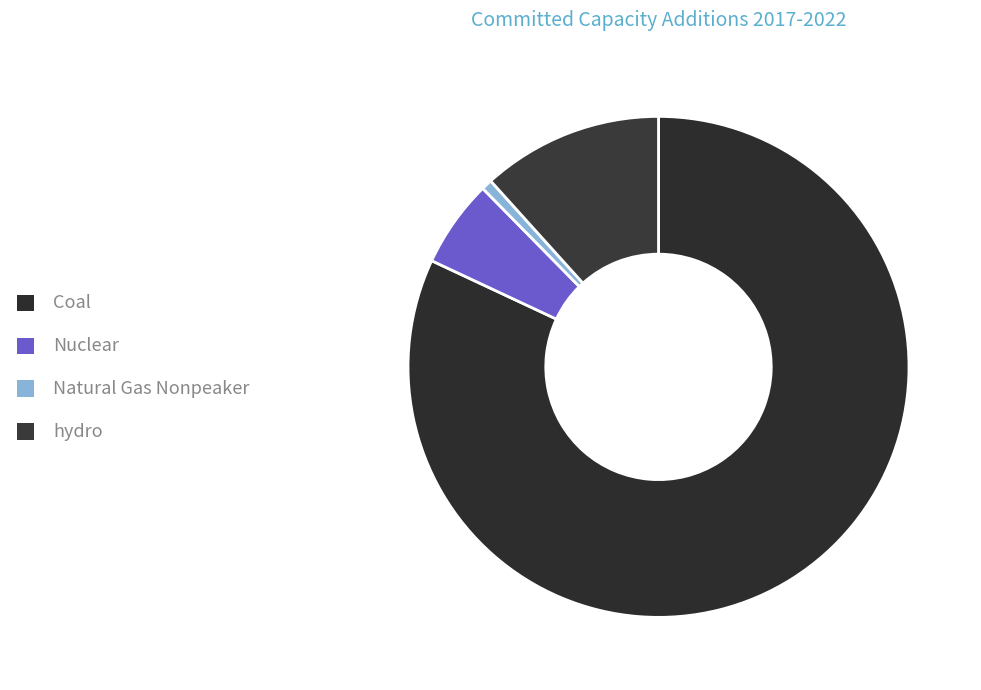

What is the largest slice in the pie chart?

Coal